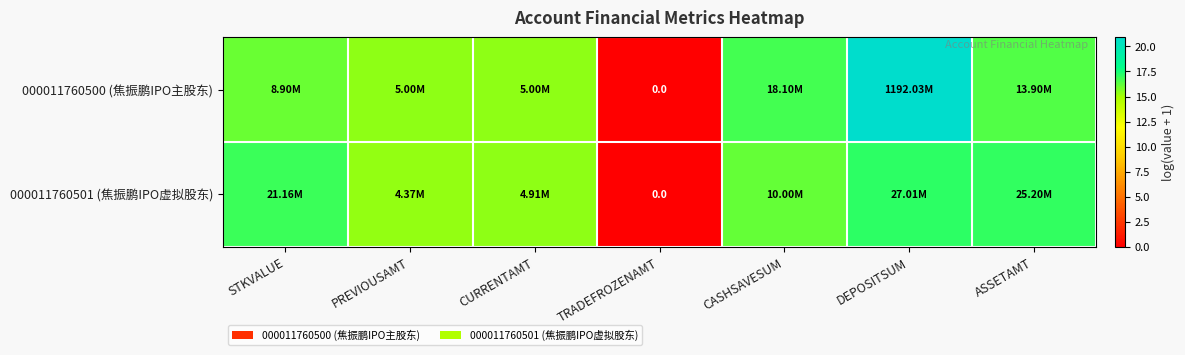

How many data points in 000011760501 (焦振鹏IPO虚拟股东) are less than 16?

3